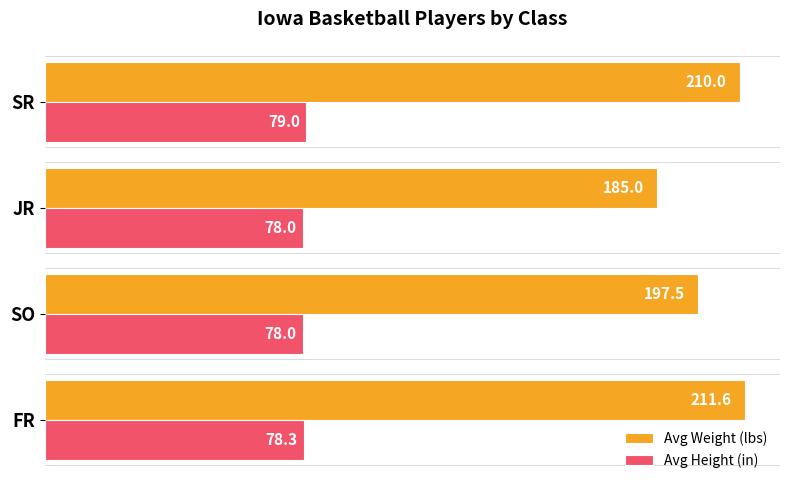

What is the difference between the maximum and minimum values in the Avg Height (in) series?

1.0